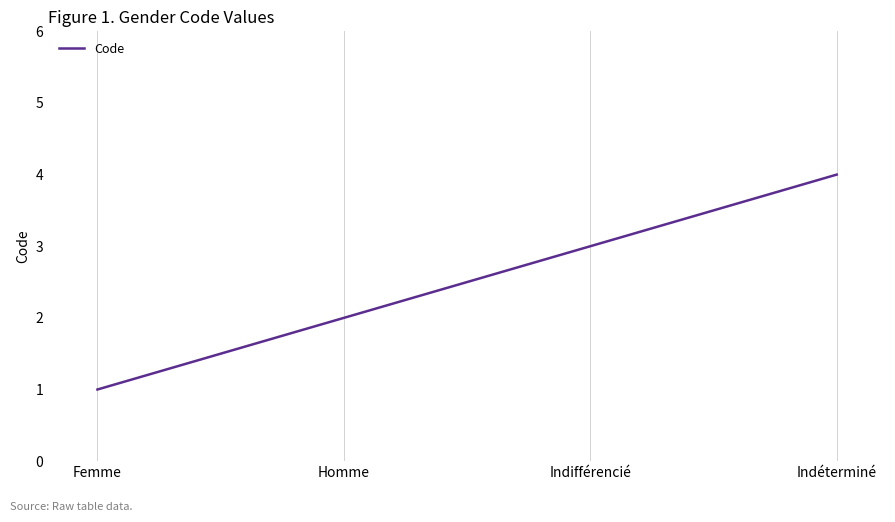

Approximately how many times larger is the value at Femme compared to Indifférencié?

0.3